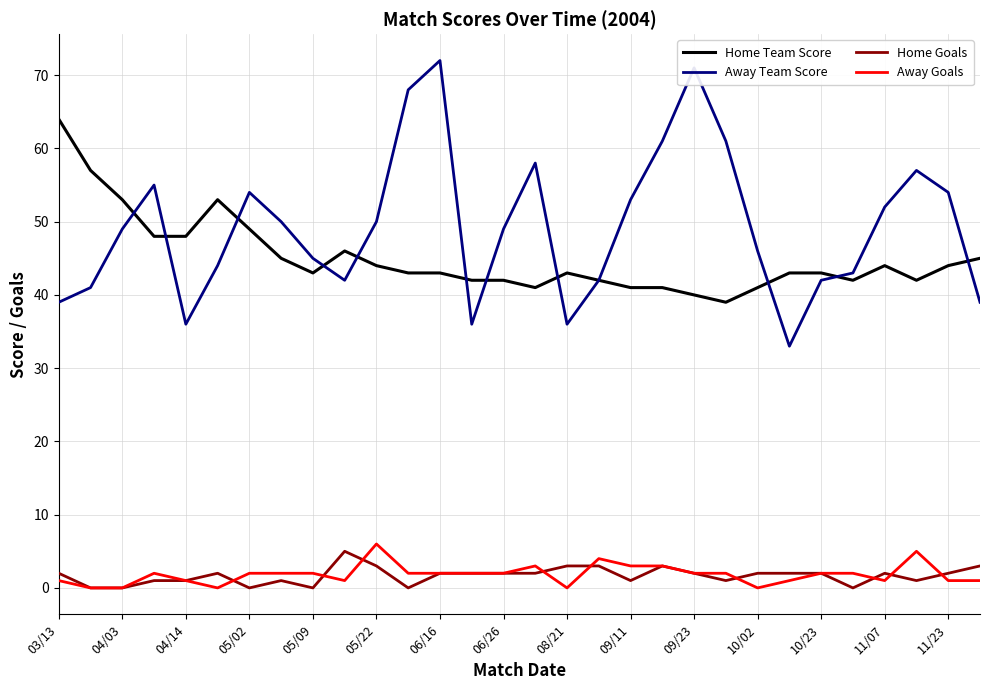

Which series has the largest total across all categories?

Away Team Score